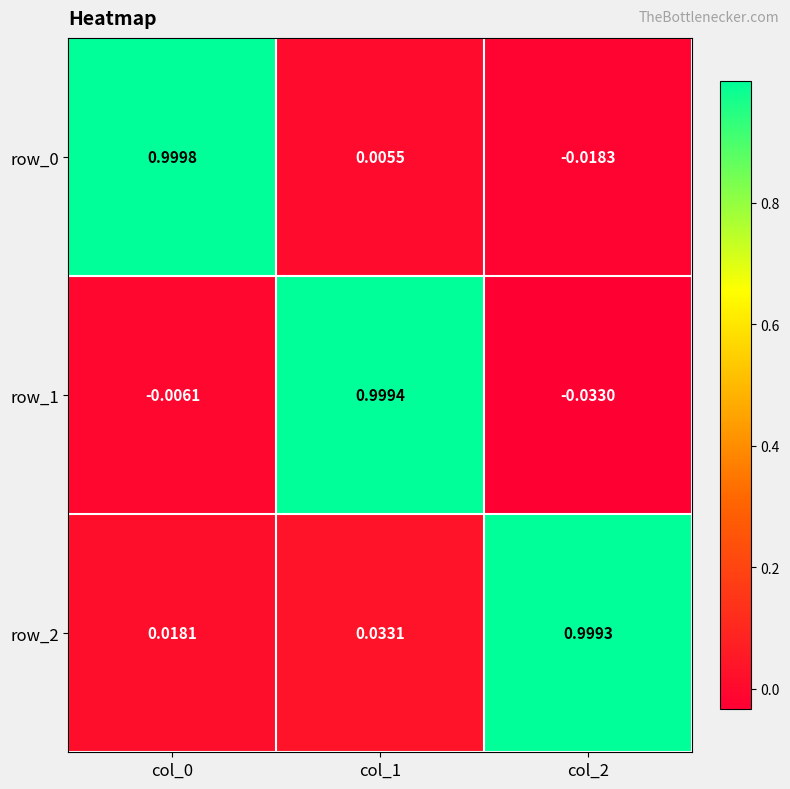

Is the value of row_1 at col_2 greater than the value of row_2 at col_0?

No